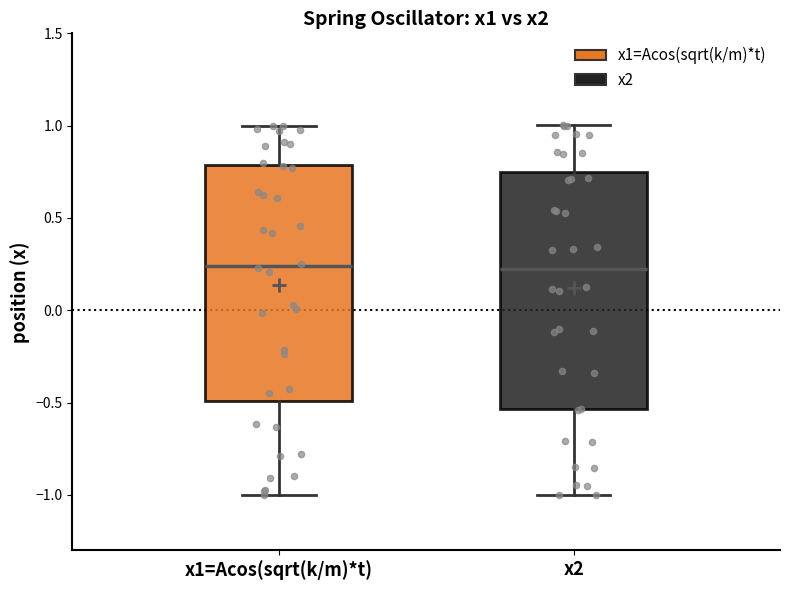

Where is the lower edge of the box for x2 on the y-axis? The values are not printed on the chart, so give them approximately, as read against the axis.

-0.55